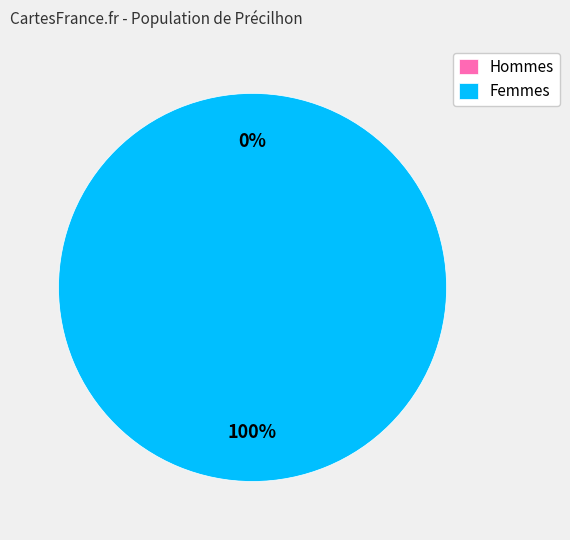

What portion of the pie excludes 0?

100.0%